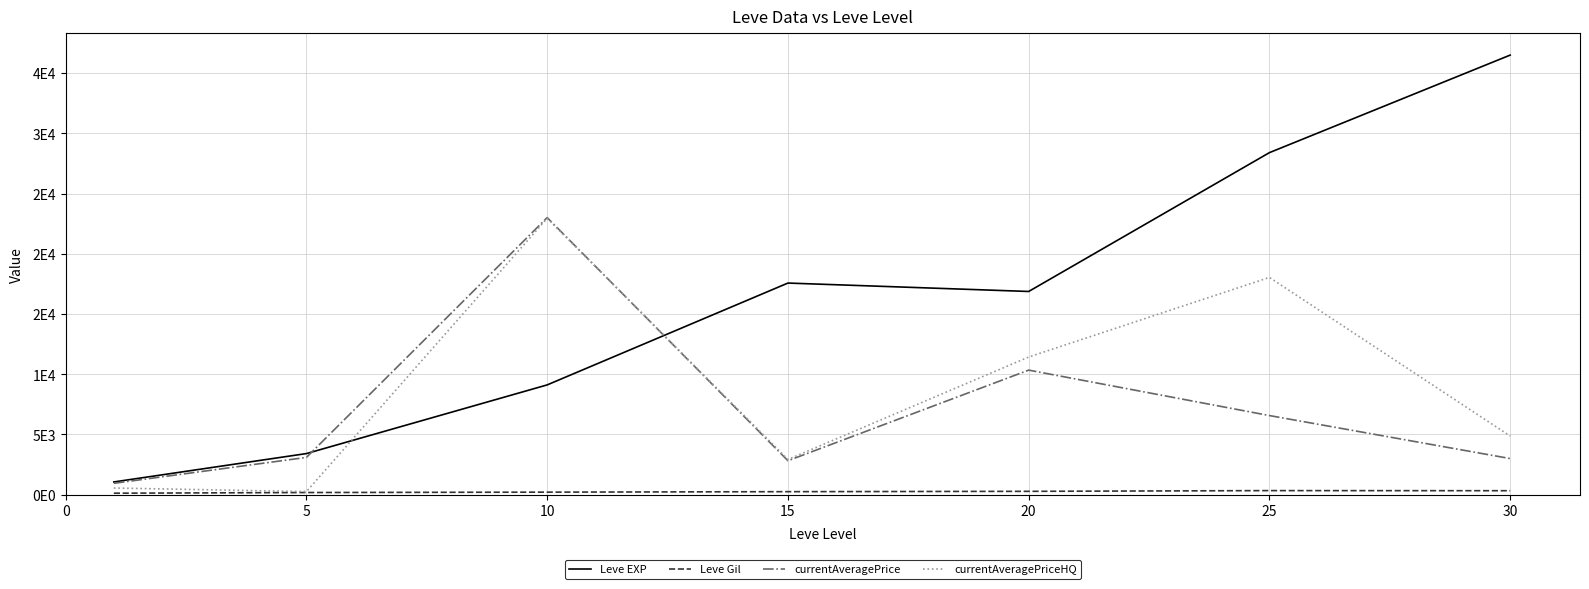

List the series in order of their peak value, lowest first.

Leve Gil, currentAveragePriceHQ, currentAveragePrice, Leve EXP